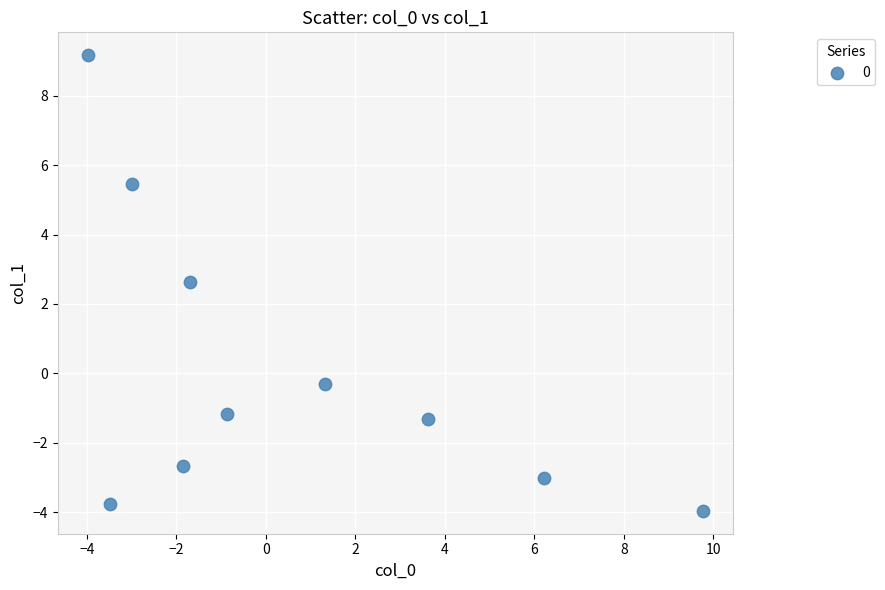

What Y value in the scatter plot is closest to 2?

2.6